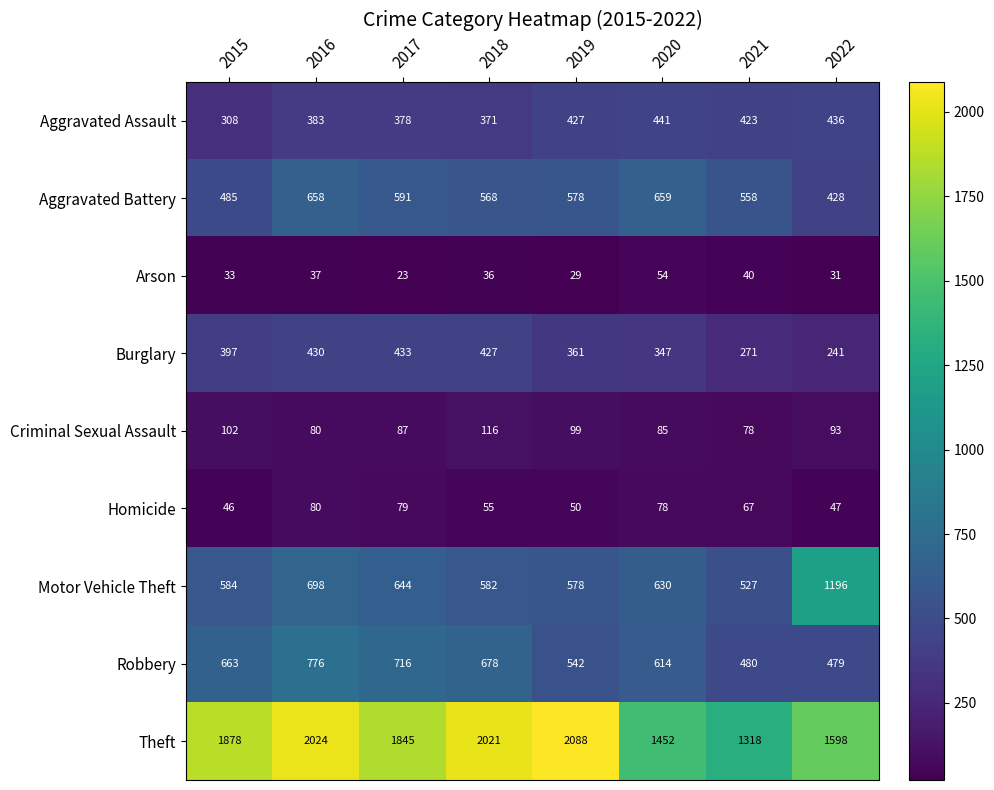

What is the average value of the Homicide series?

63